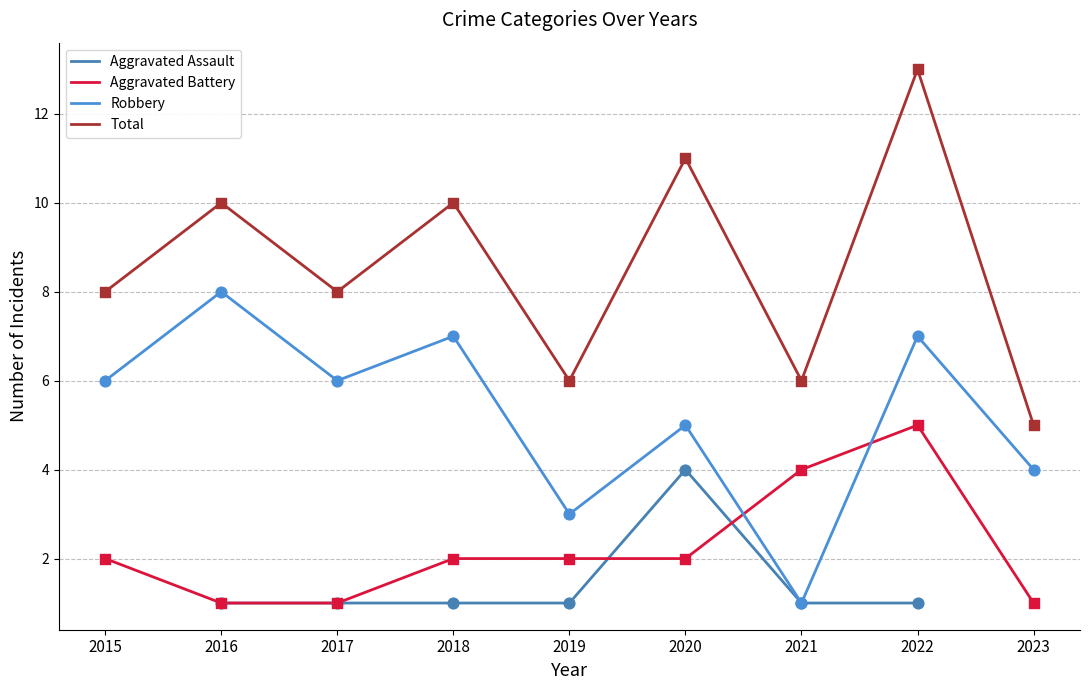

Which series has the largest total across all categories?

Total